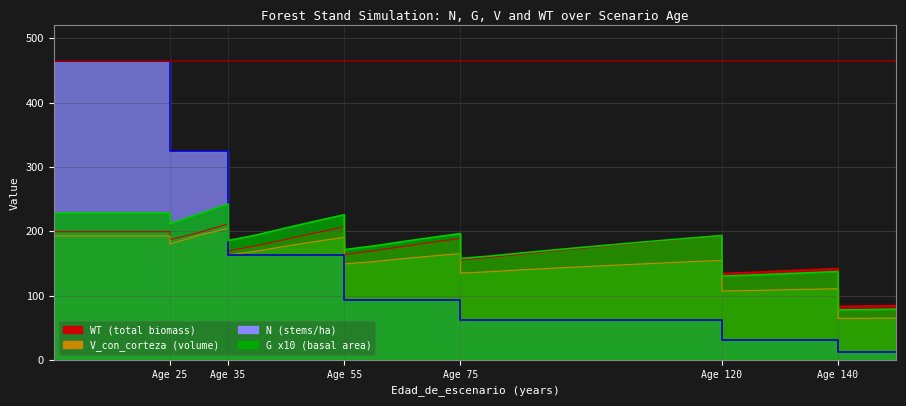

Where is G nearest to the value 159?

Age 75